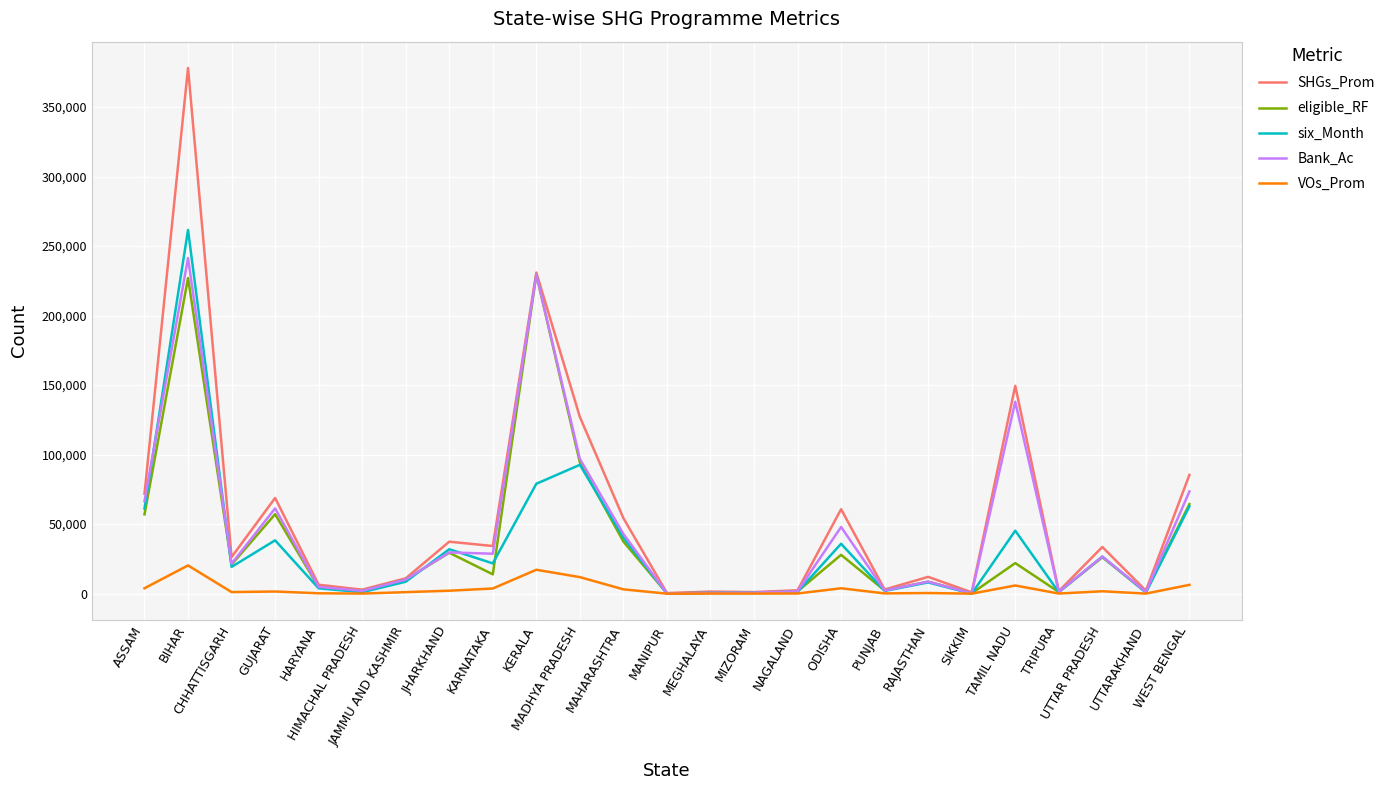

The value of eligible_RF at WEST BENGAL is 105932. True or false?

False